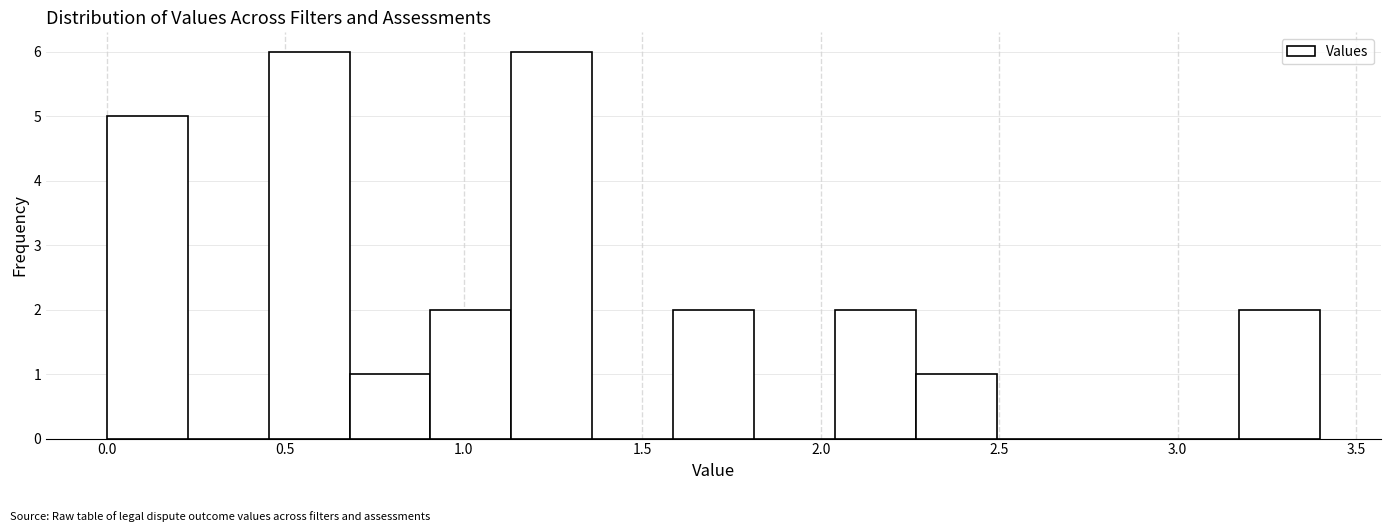

Reading left to right, transcribe this chart: for each bar, give the range it covers on the x-axis and its height. Neither the bar edges nor the heights are printed on the chart, so give them approximately, as read against the axes.

0.00 to 0.25: 5
0.25 to 0.45: 0
0.45 to 0.70: 6
0.70 to 0.90: 1
0.90 to 1.15: 2
1.15 to 1.35: 6
1.35 to 1.60: 0
1.60 to 1.80: 2
1.80 to 2.05: 0
2.05 to 2.25: 2
2.25 to 2.50: 1
2.50 to 2.70: 0
2.70 to 2.95: 0
2.95 to 3.15: 0
3.15 to 3.40: 2